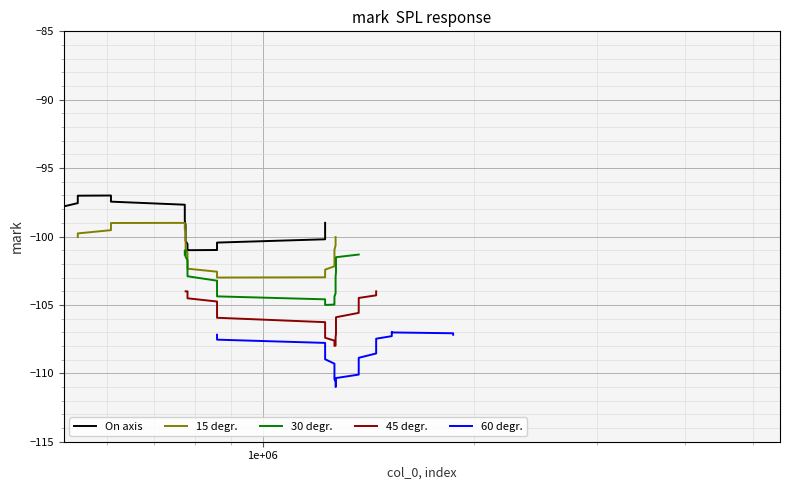

Which series has the widest spread of values?

On axis